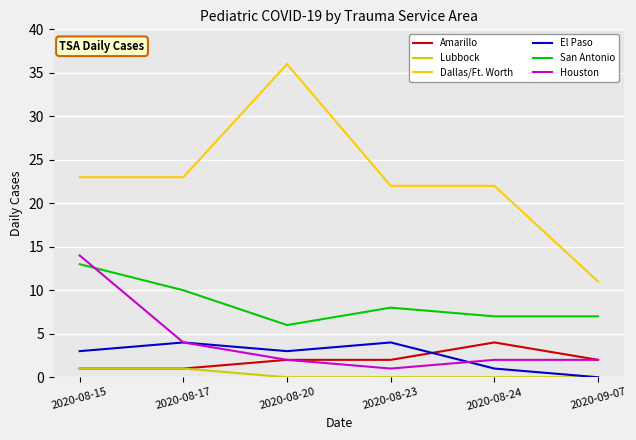

At which category is the sum across all series the highest?

2020-08-15